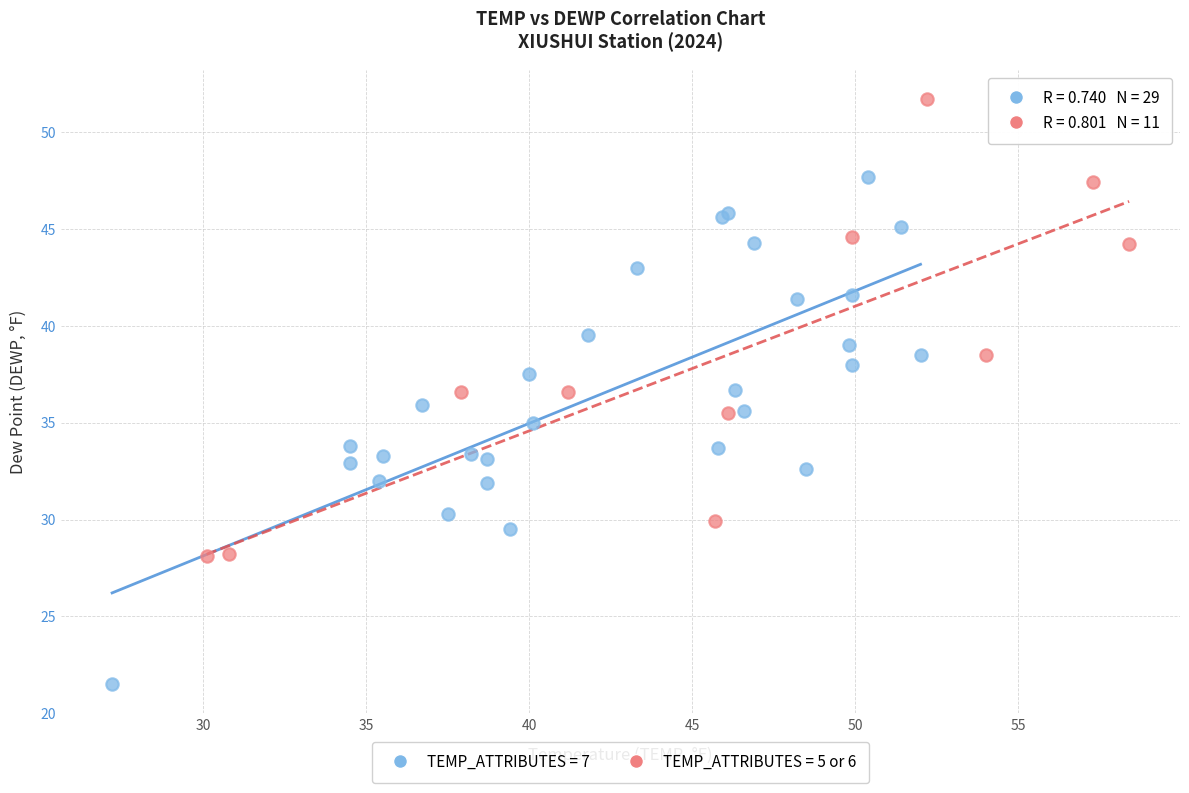

Which series has the widest spread of Y values?

TEMP_ATTRIBUTES = 7